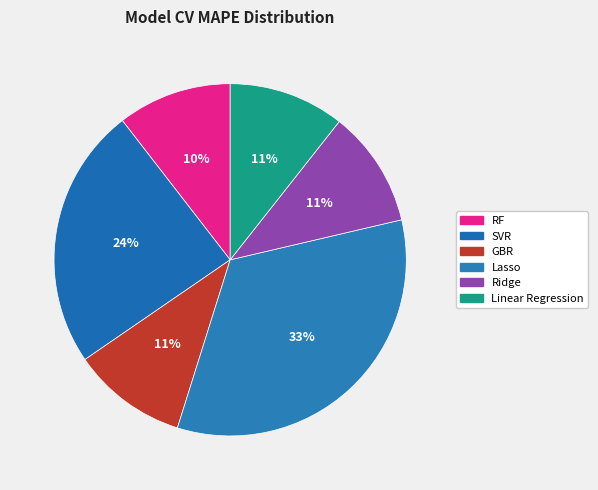

Count the number of slices in the pie.

6